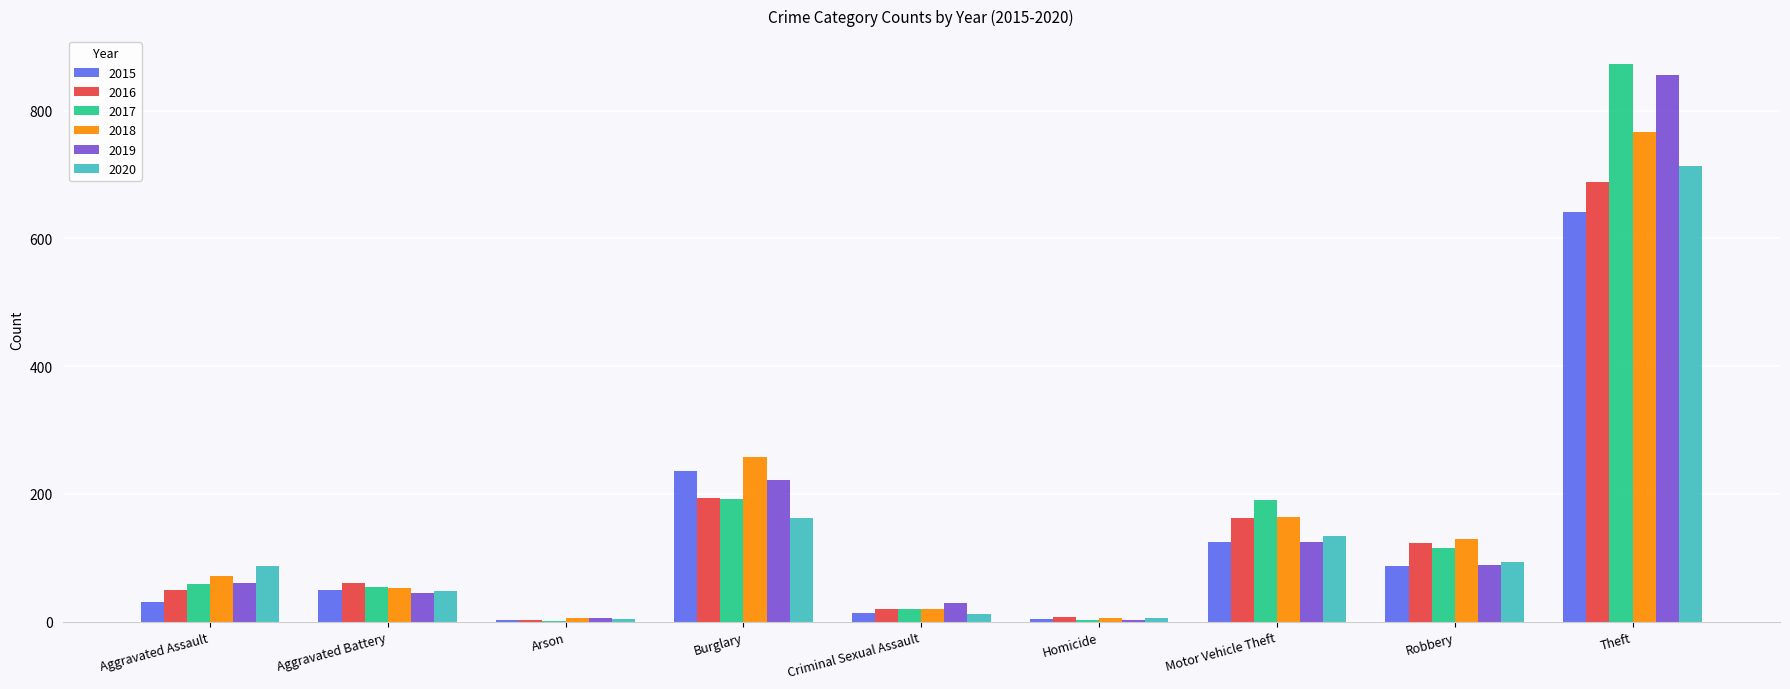

Is it true that 2016 equals 60 at Motor Vehicle Theft?

False